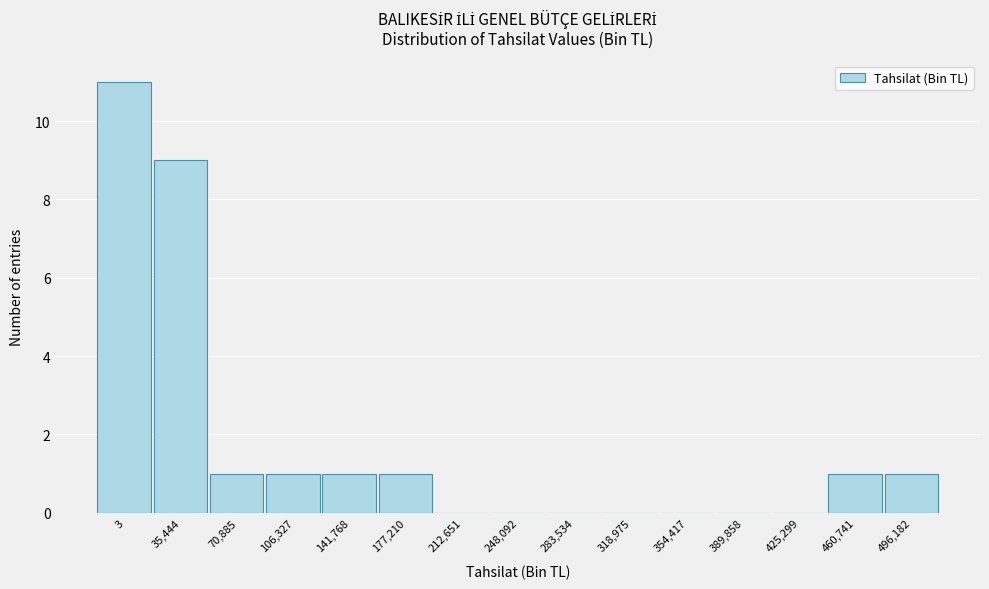

Reading left to right, what are all the values shown in this chart?

3=11	35,444=9	70,885=1	106,327=1	141,768=1	177,210=1	212,651=0	248,092=0	283,534=0	318,975=0	354,417=0	389,858=0	425,299=0	460,741=1	496,182=1